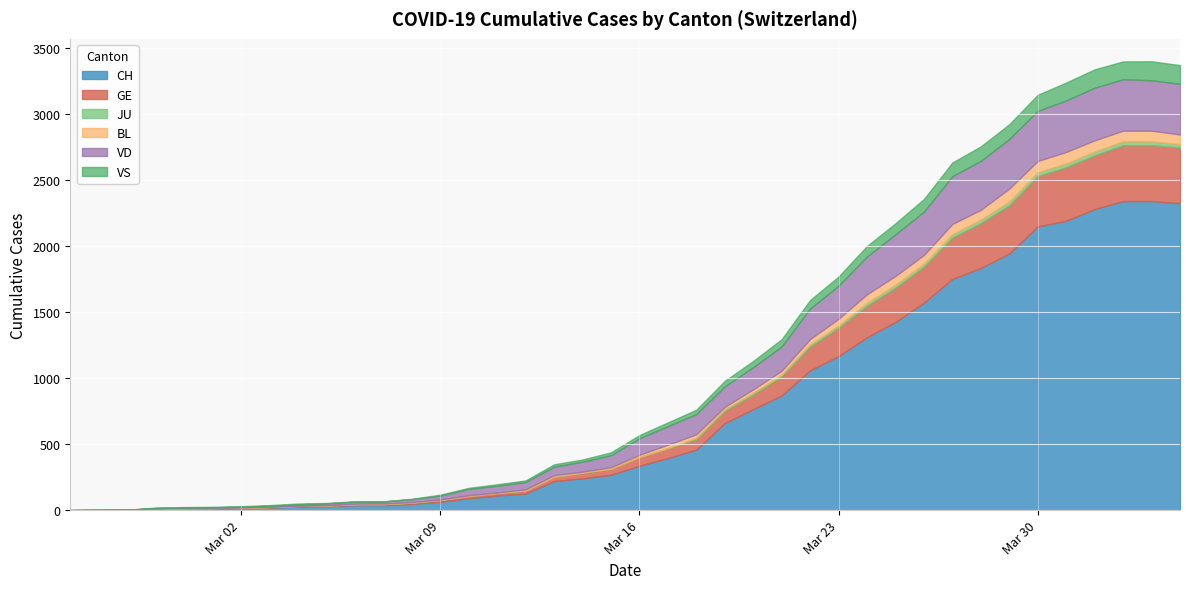

True or false: JU and VS intersect in this chart.

False